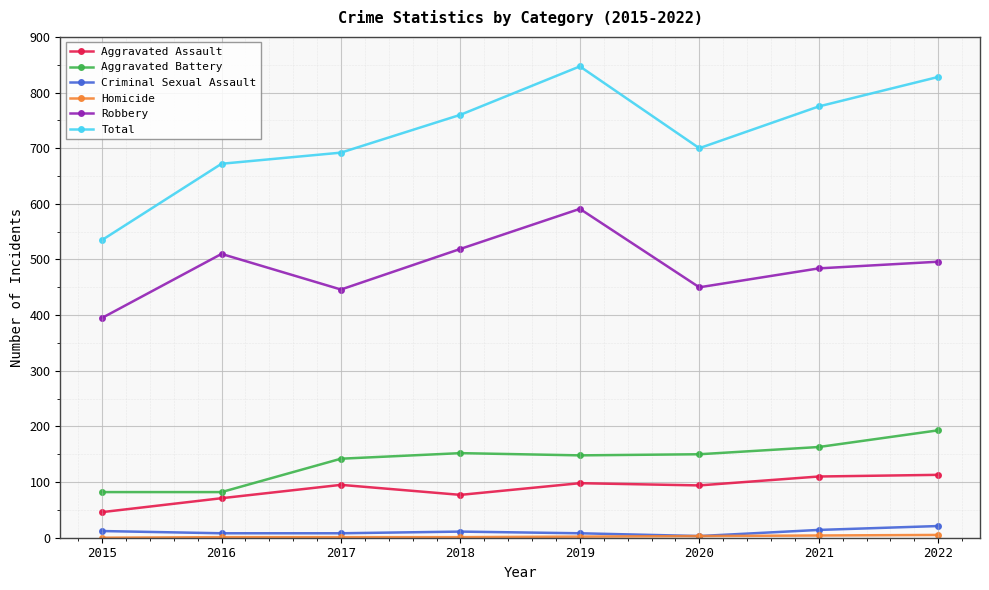

True or false: Robbery and Aggravated Battery cross at least once.

False